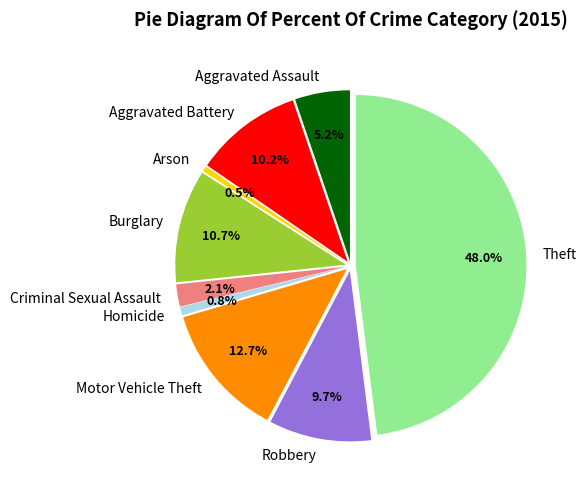

To the nearest percent, what is the difference between the largest and smallest slice percentages?

47%